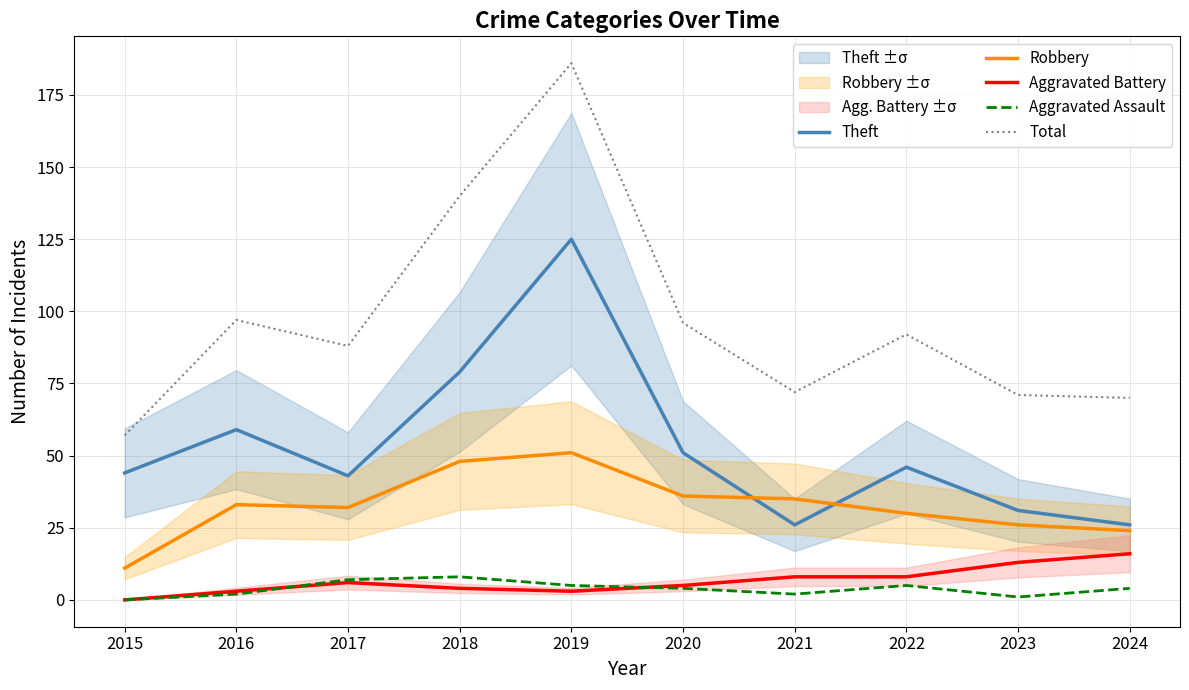

Reading left to right, extract all data points from this chart.

Theft: 2015=44	2016=59	2017=43	2018=79	2019=125	2020=51	2021=26	2022=46	2023=31	2024=26
Robbery: 2015=11	2016=33	2017=32	2018=48	2019=51	2020=36	2021=35	2022=30	2023=26	2024=24
Aggravated Battery: 2015=0	2016=3	2017=6	2018=4	2019=3	2020=5	2021=8	2022=8	2023=13	2024=16
Aggravated Assault: 2015=0	2016=2	2017=7	2018=8	2019=5	2020=4	2021=2	2022=5	2023=1	2024=4
Total: 2015=57	2016=97	2017=88	2018=140	2019=186	2020=96	2021=72	2022=92	2023=71	2024=70